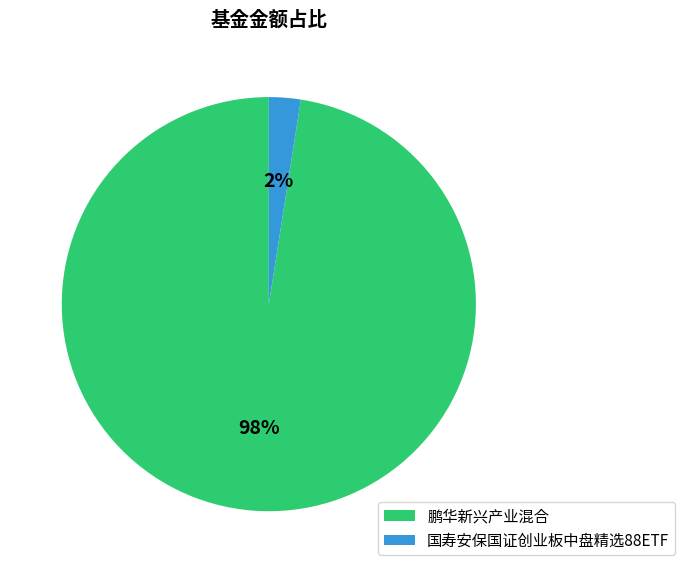

Does 鹏华新兴产业混合 represent more than half of the total?

Yes